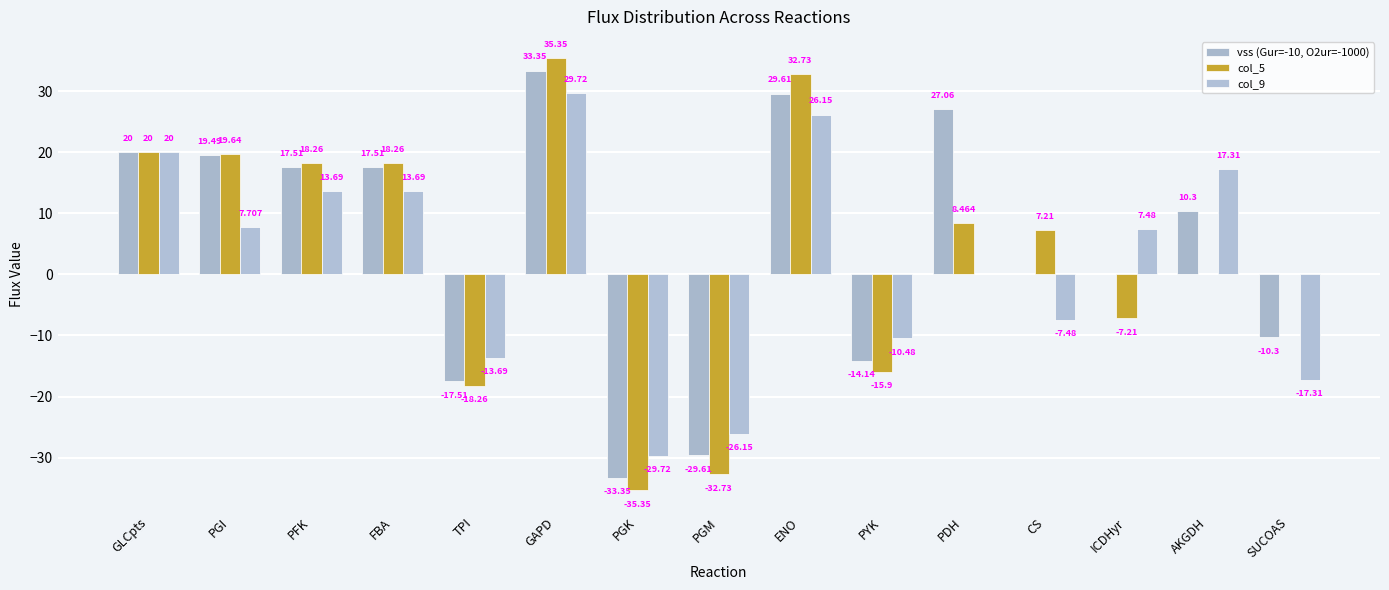

What is the value of the col_9 bar at the 12th from the left?

-7.5